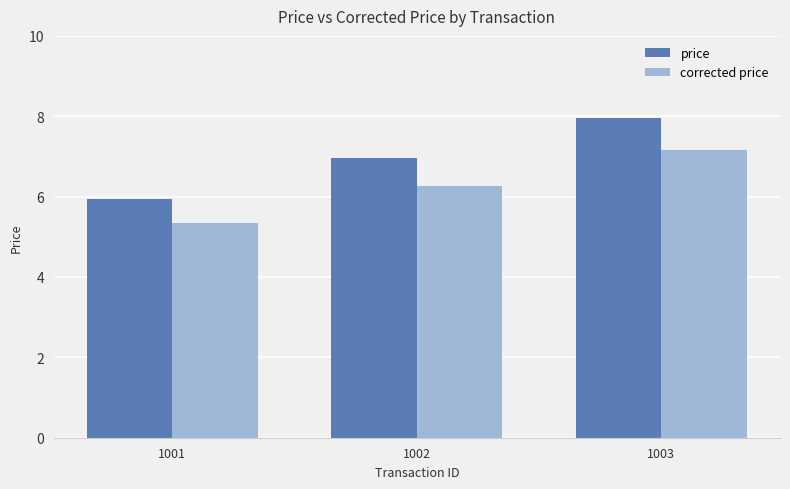

What is the sum of the corrected price values at 1003 and 1001?

12.5